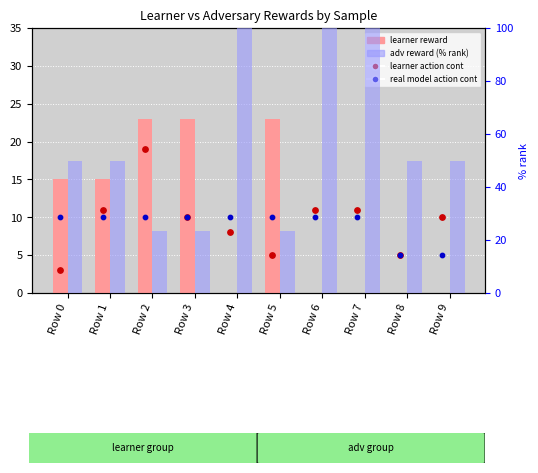

Which series reaches the maximum Y coordinate?

adv reward (% rank)